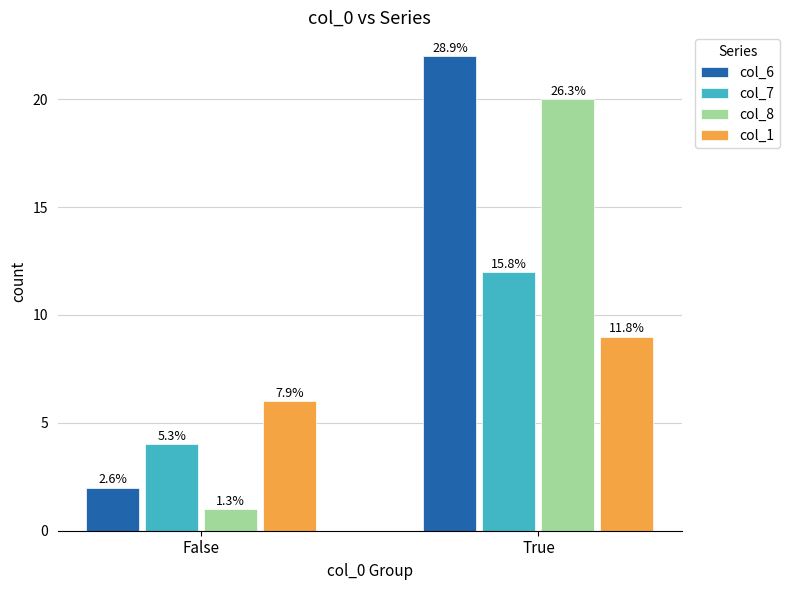

The value of col_7 at False is 4. True or false?

True